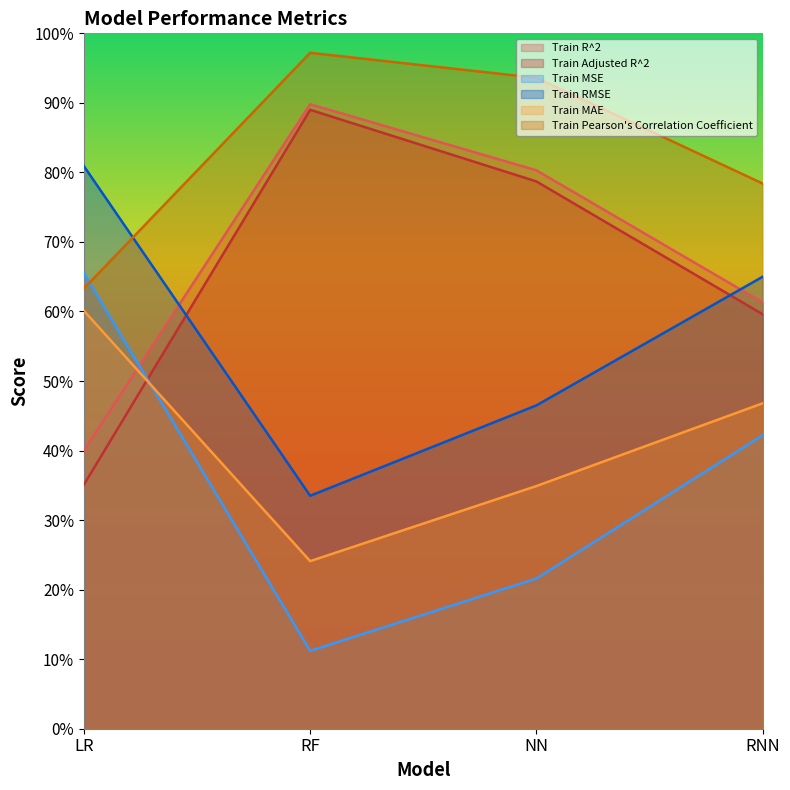

What is the sum of the Train R^2 values at NN and LR?

1.2